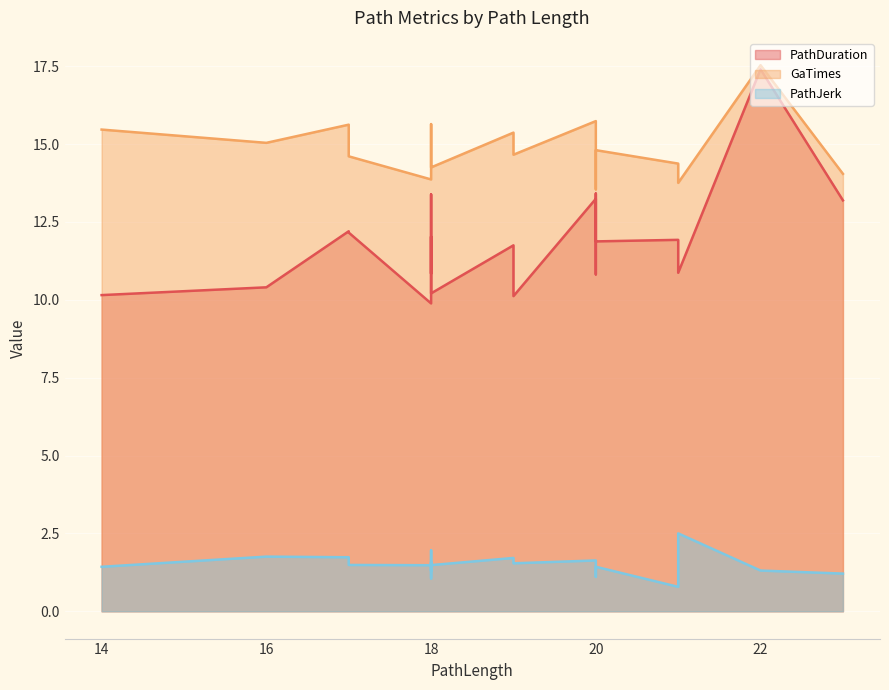

At which category is the sum across all series the highest?

22